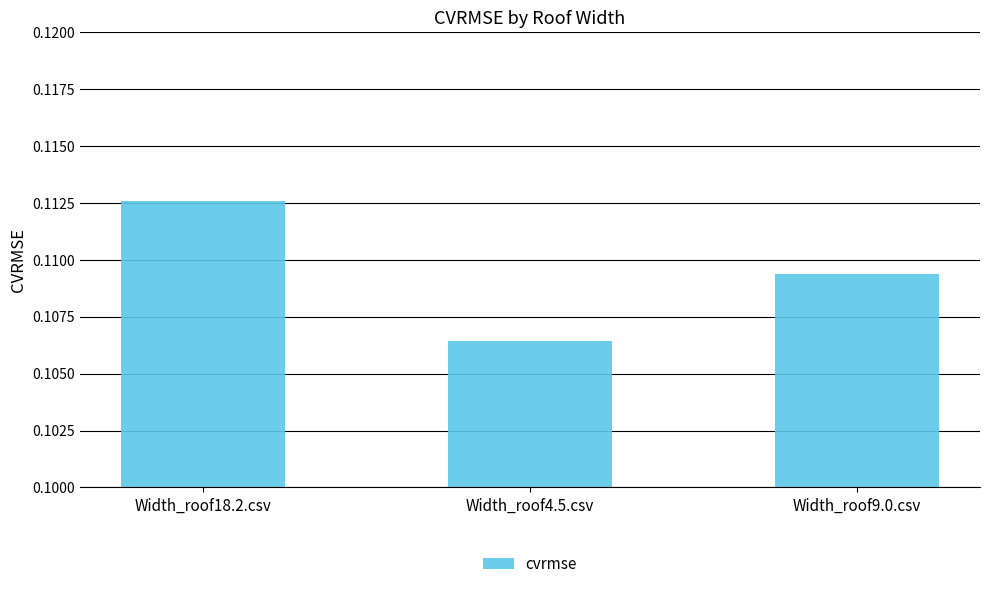

What is the sum of all values?

0.3